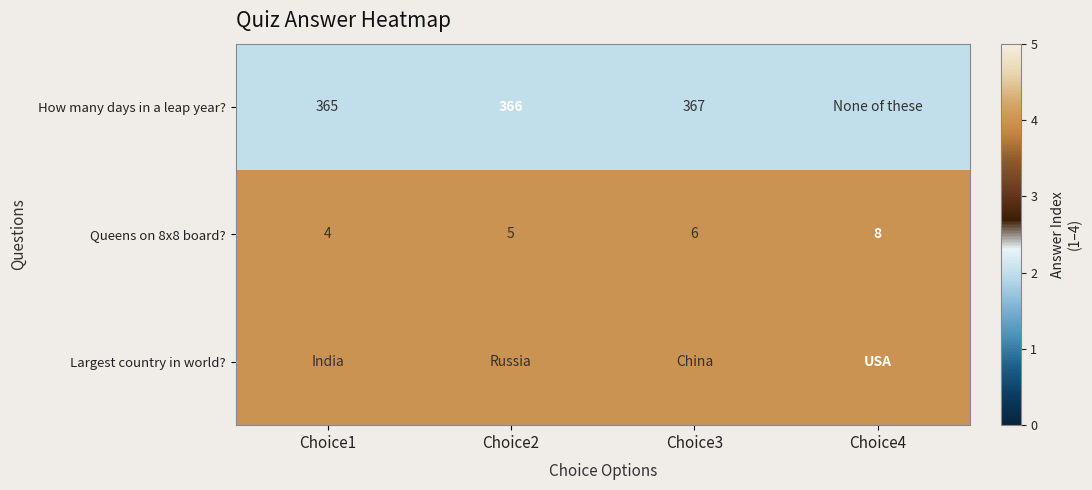

Count the Queens on 8x8 board? values in the range 5 to 8.

3